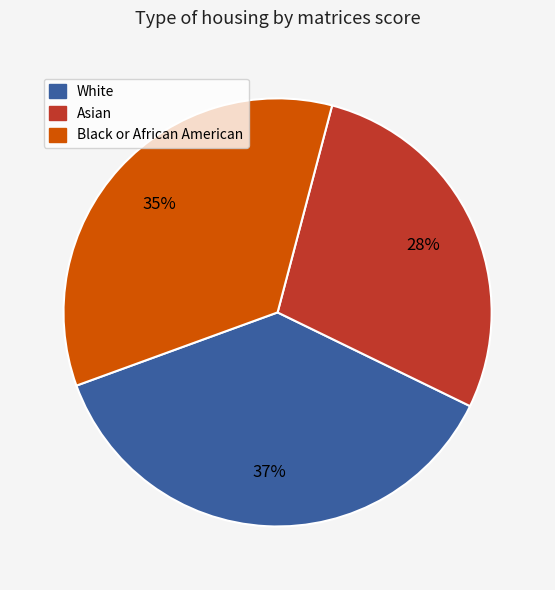

Count the number of slices in the pie.

3